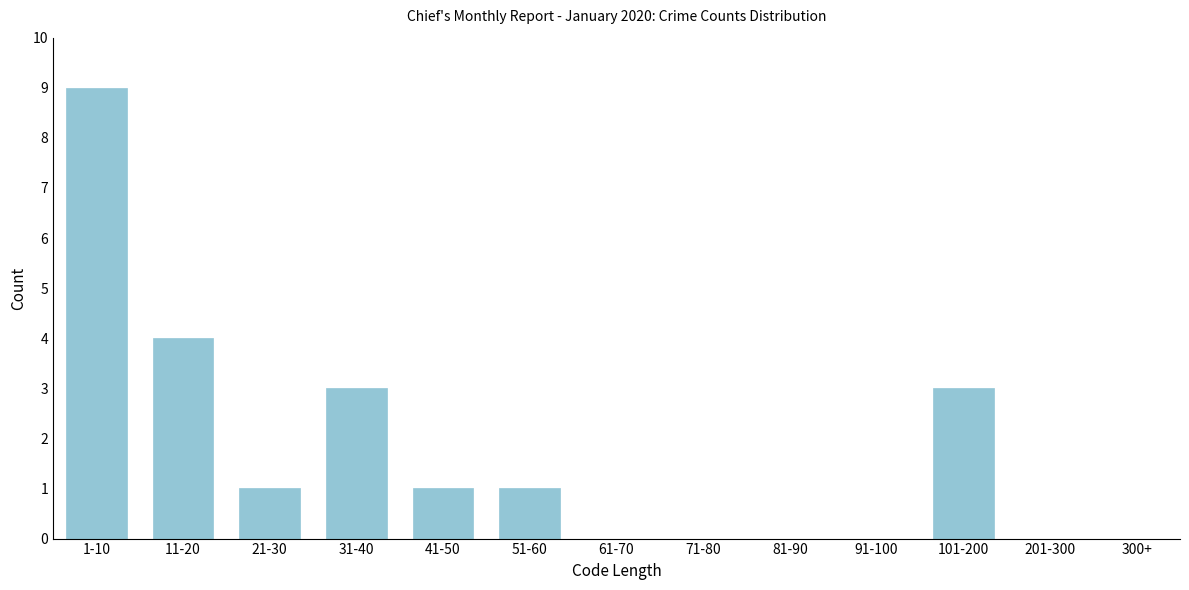

Reading right to left, extract all data points from this chart.

300+=0	201-300=0	101-200=3	91-100=0	81-90=0	71-80=0	61-70=0	51-60=1	41-50=1	31-40=3	21-30=1	11-20=4	1-10=9